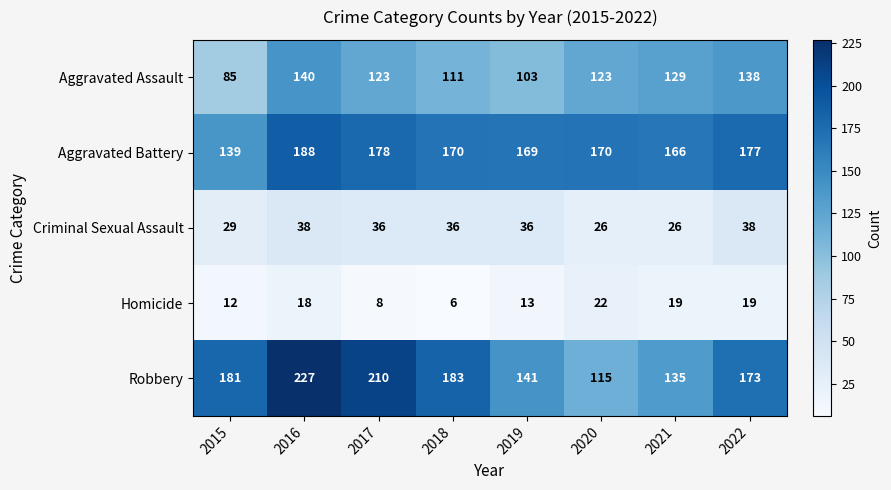

What is the difference between the maximum and minimum values in the Homicide series?

16